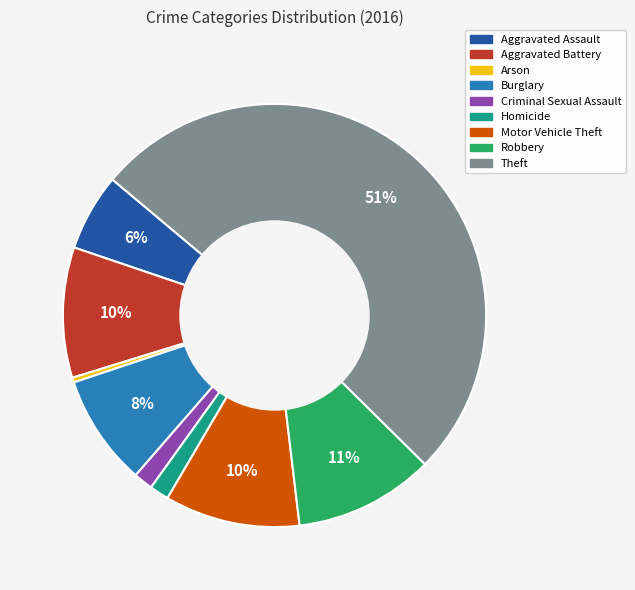

To the nearest percent, what percentage of the pie is Criminal Sexual Assault?

1%